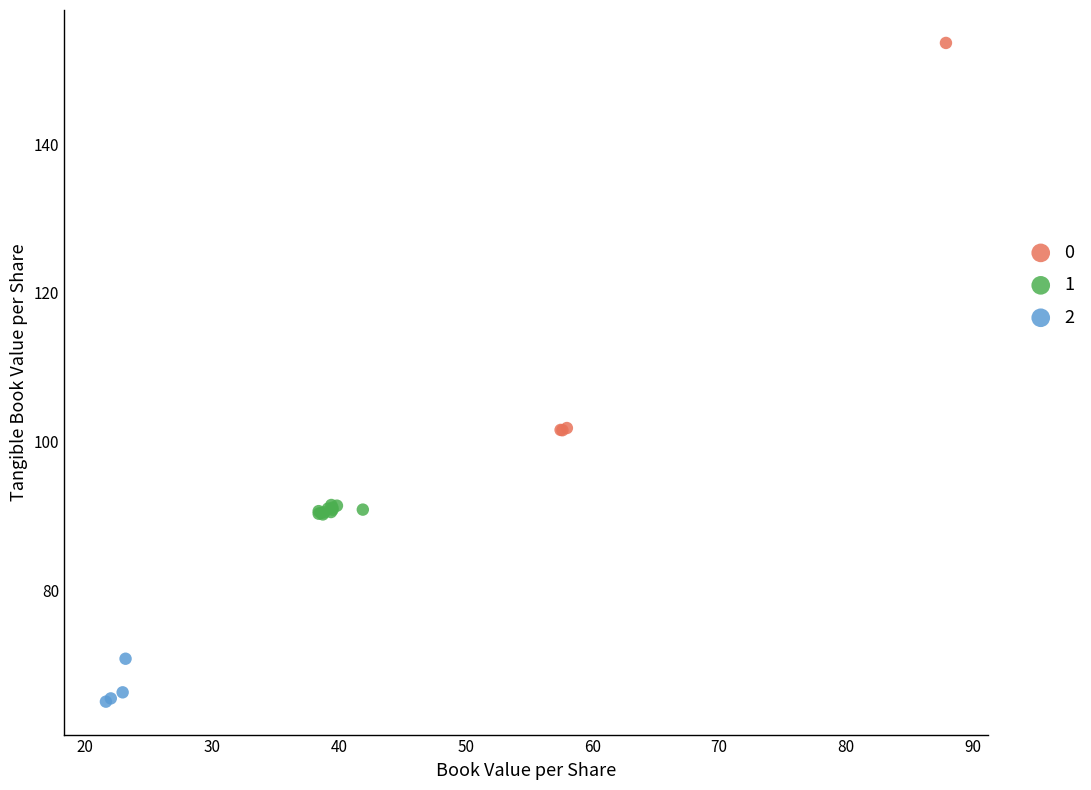

Which series reaches the maximum Y coordinate?

0